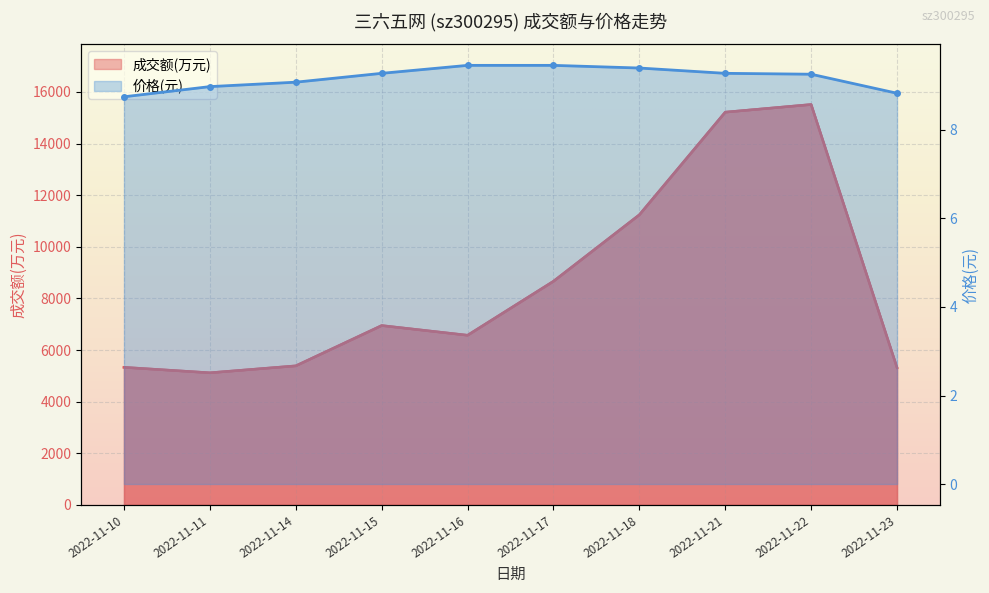

Which series has the largest total across all categories?

成交额(万元)